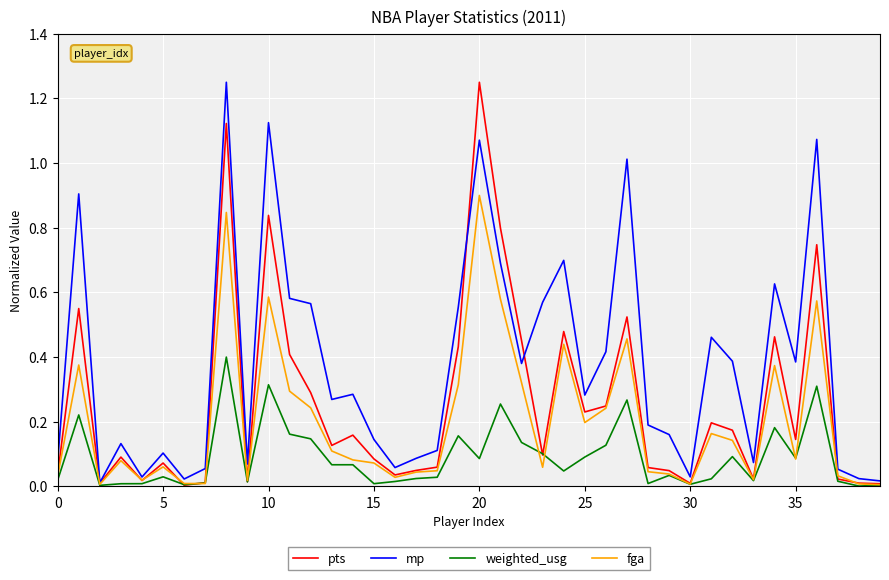

Rank the series by their average value, from highest to lowest.

mp, pts, fga, weighted_usg